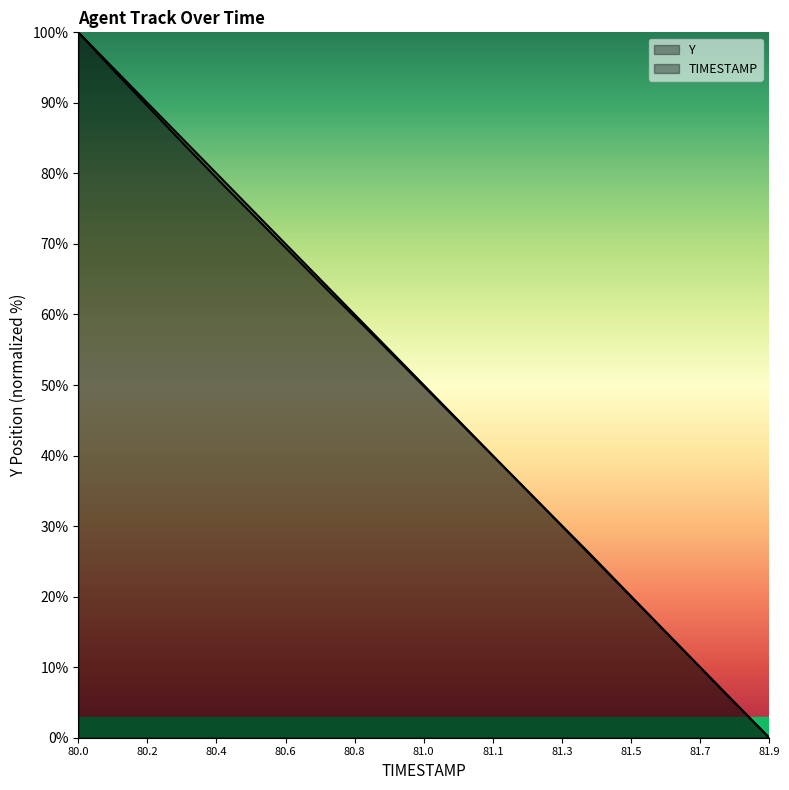

True or false: TIMESTAMP has more than 2 points higher than both neighbors.

False